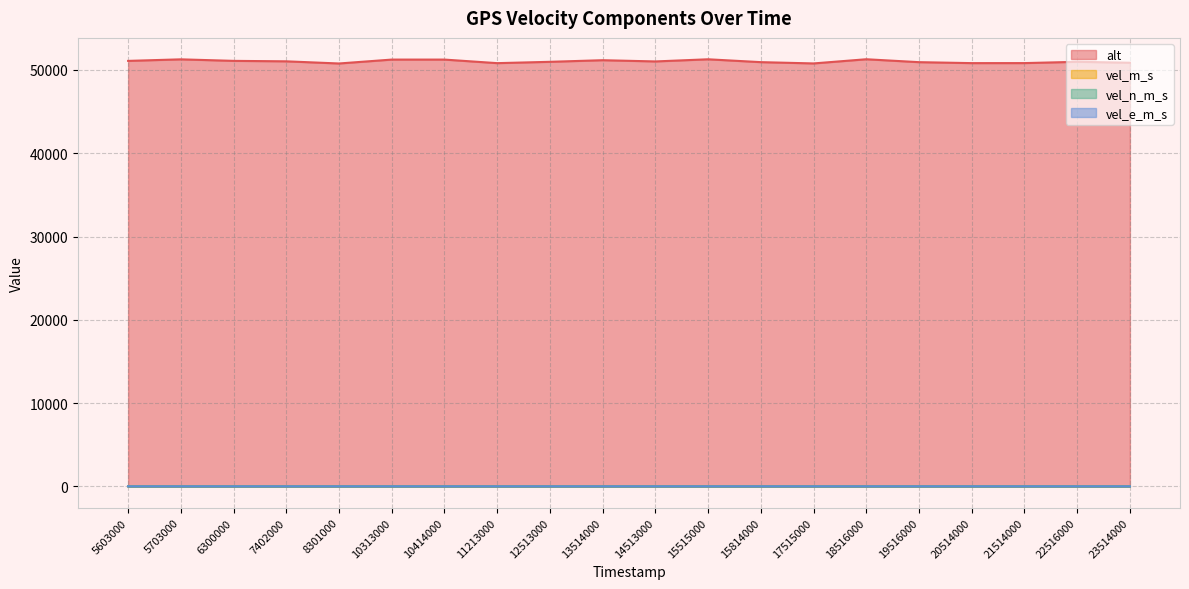

Which series changed the most between 8301000 and 17515000?

alt